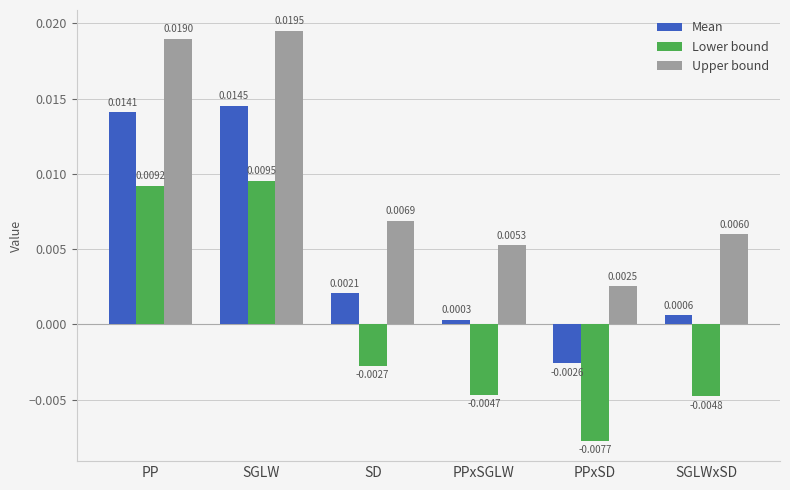

What is the label of the 1st bar from the right?

SGLWxSD